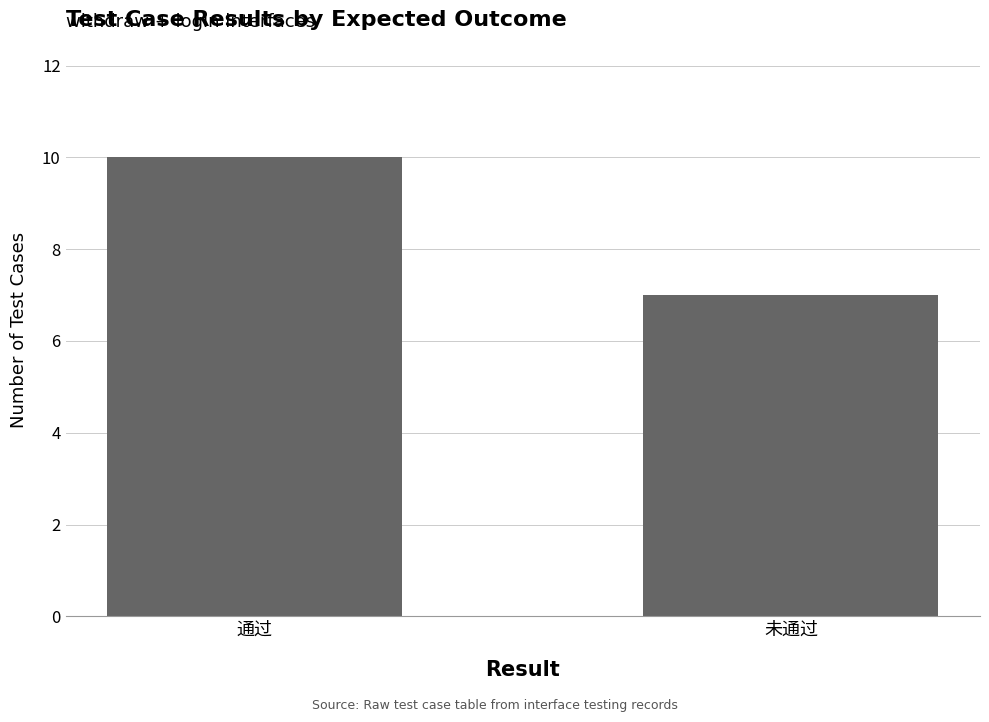

What is the value of the 2nd bar from the left?

7